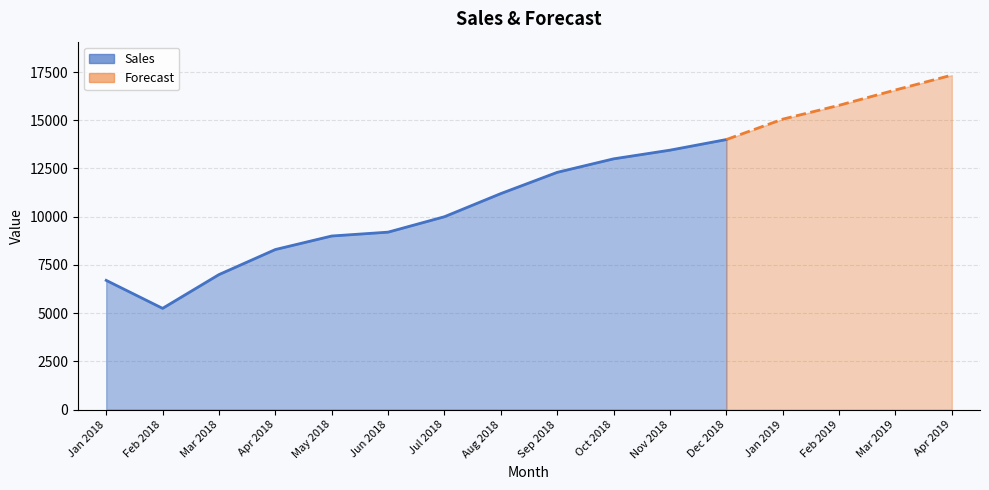

What is the difference between the values at Jan 2018 and Feb 2018?

1450